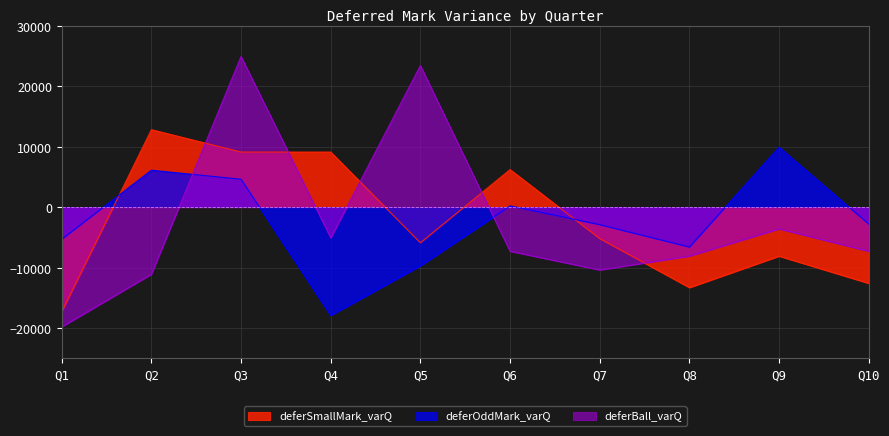

At which category does the chart reach its minimum across all series?

Q1